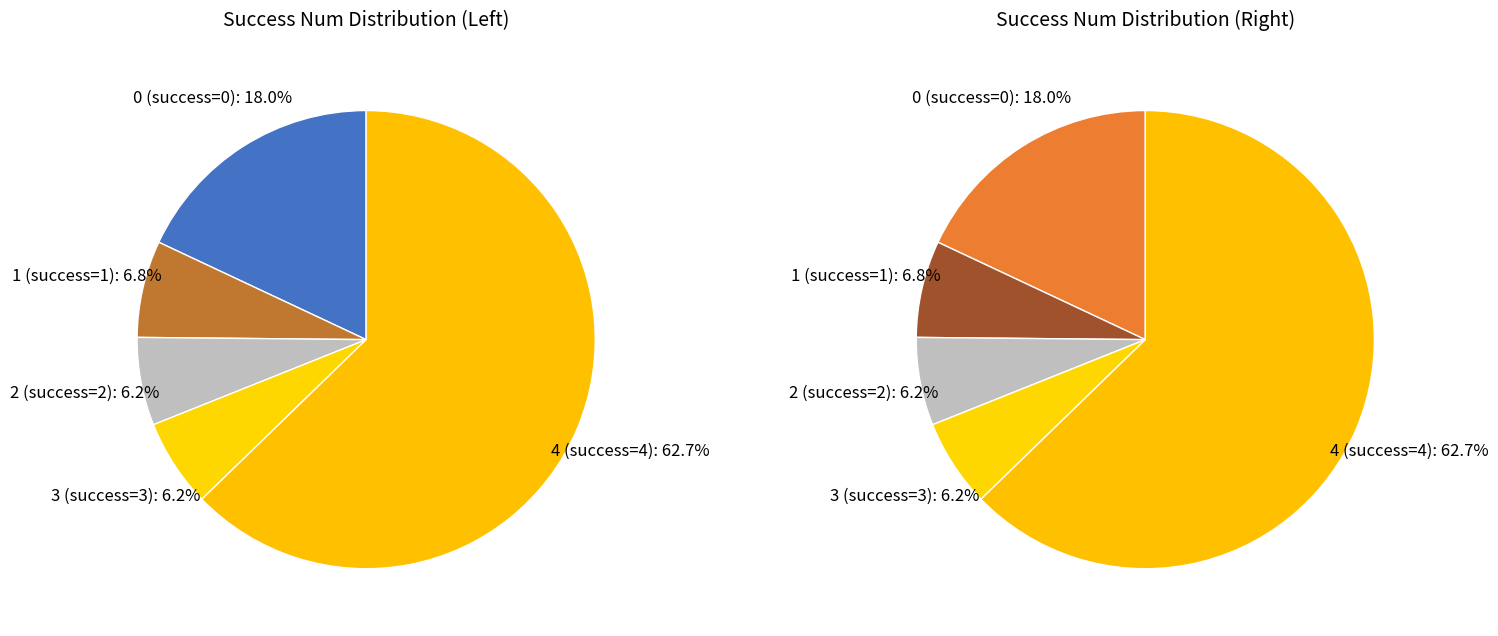

Between success num = 3 and success num = 2, which is larger?

success num = 3